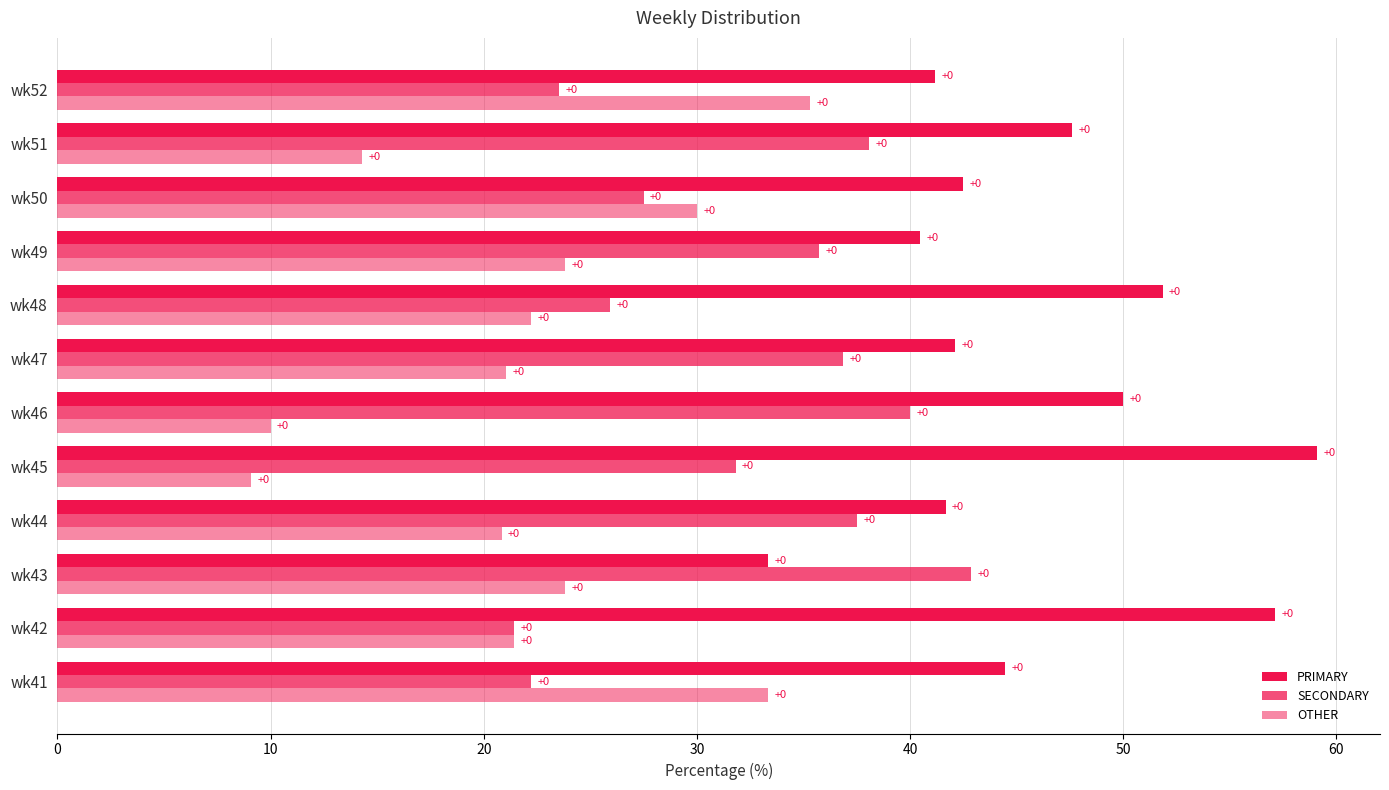

How many bars are there in each group?

3